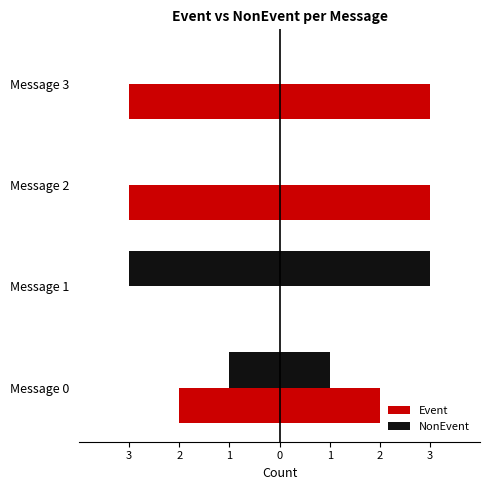

What is the difference between the highest and lowest values at Message 0?

1